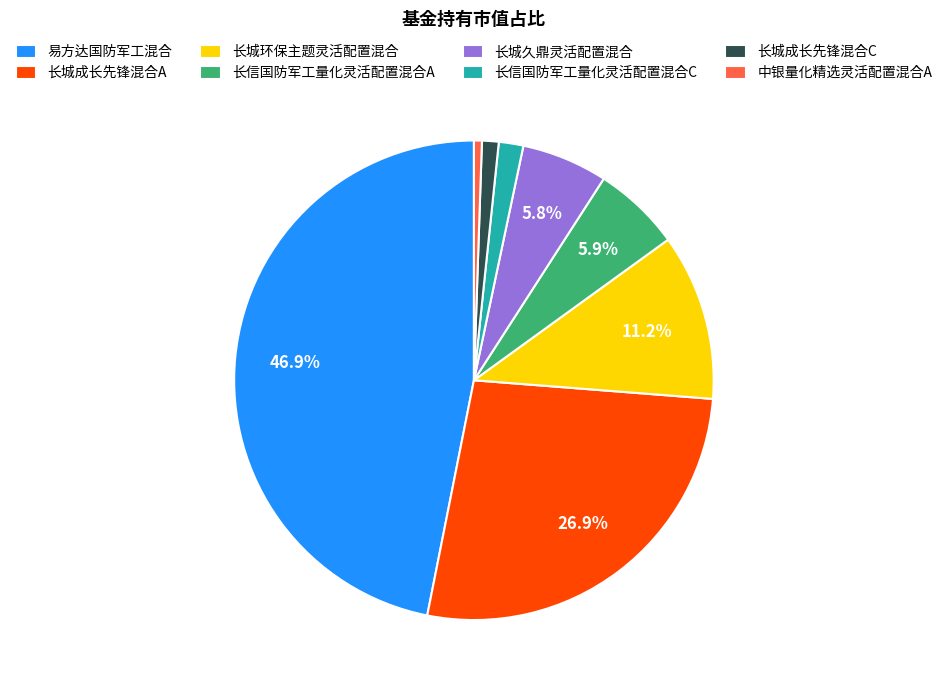

True or false: 长城环保主题灵活配置混合 accounts for 19% of the total.

False